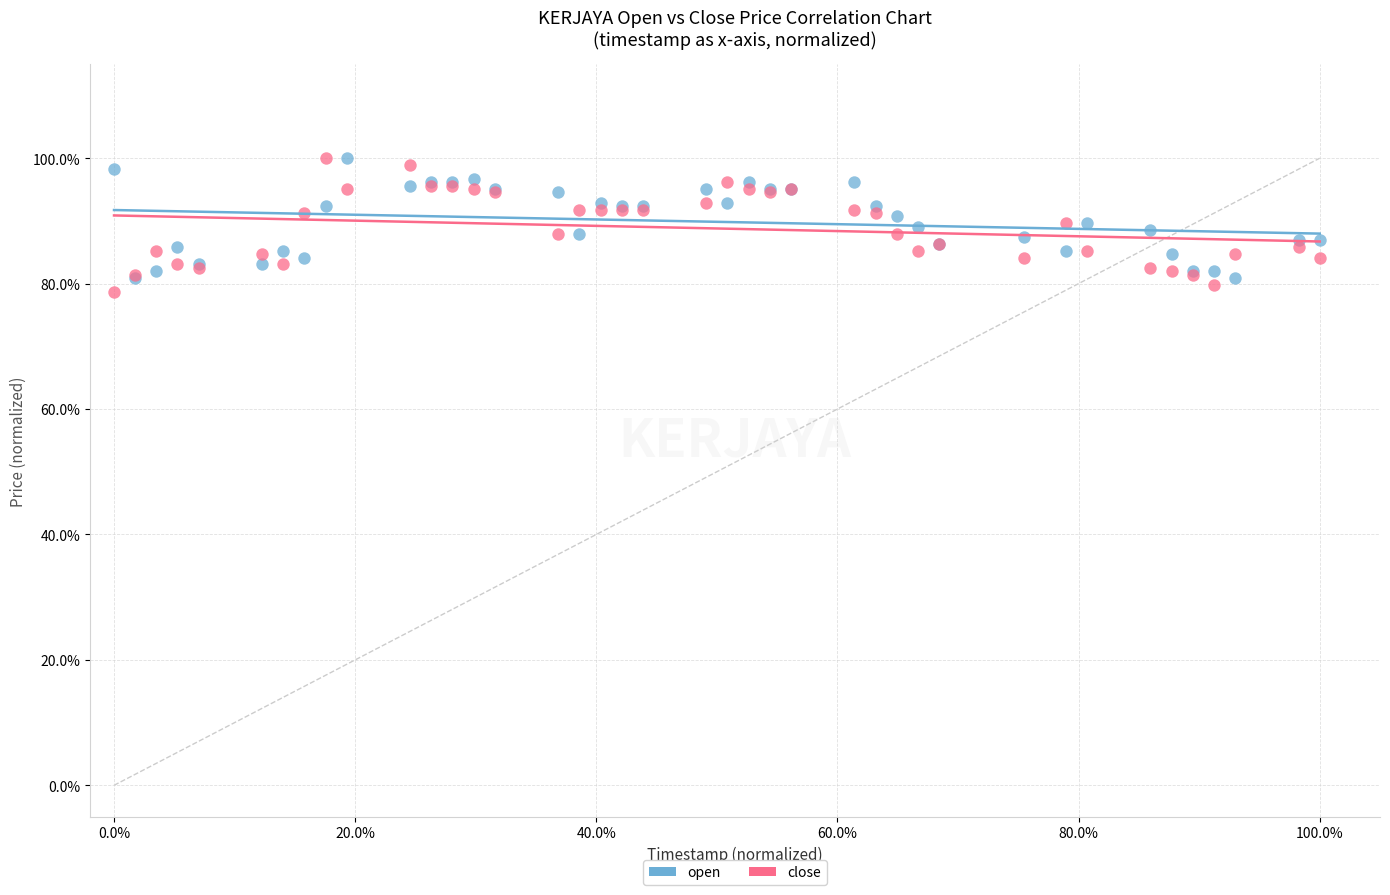

What are all the series names shown in the legend?

open, close